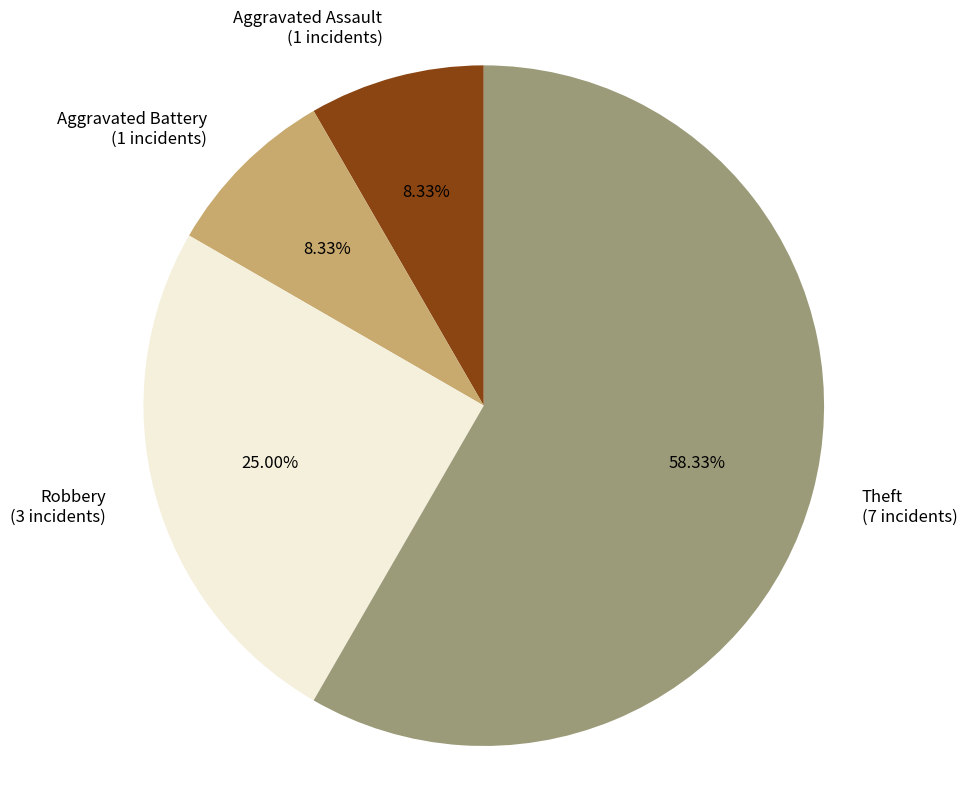

What is the largest slice in the pie chart?

Theft